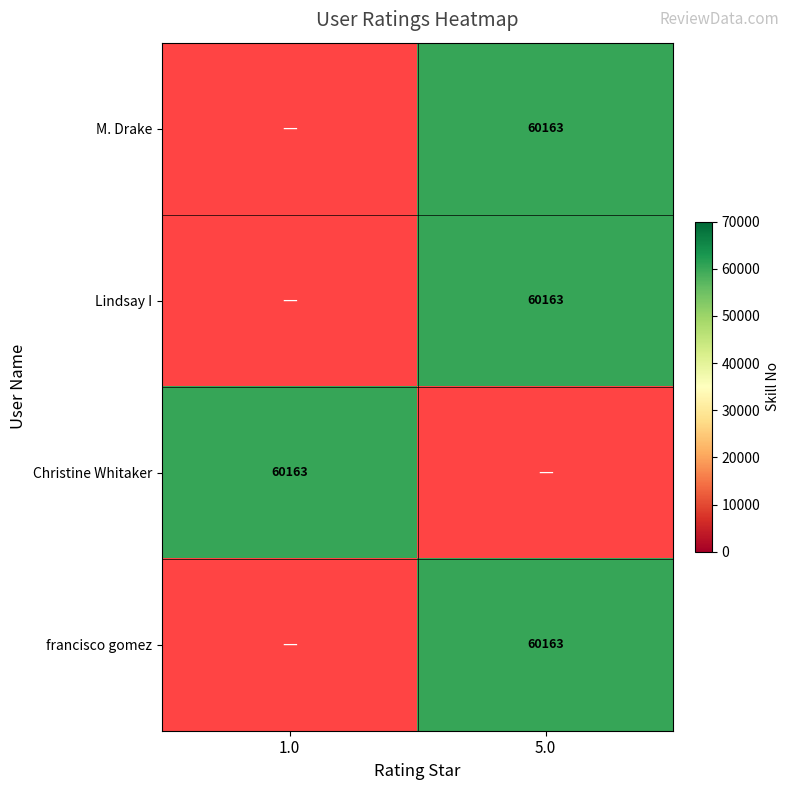

How many distinct data groups are displayed?

4